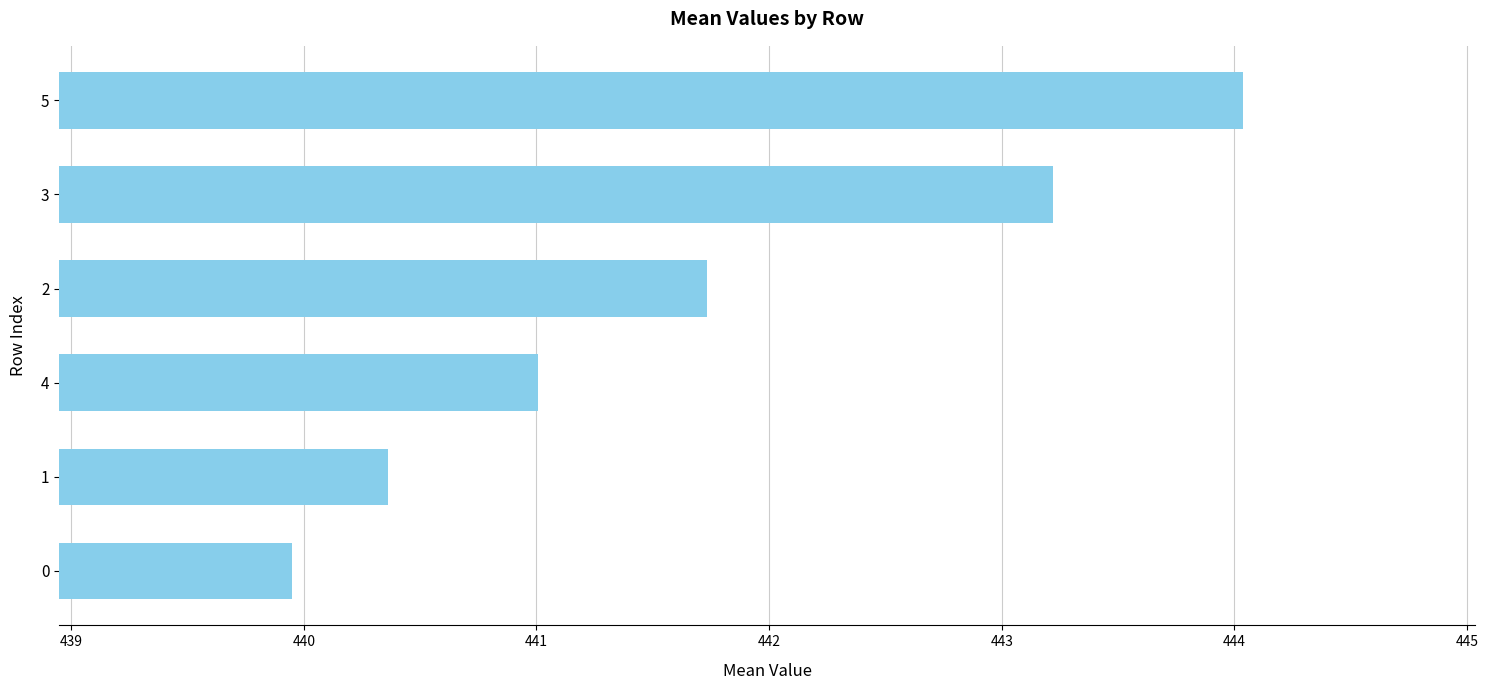

What is the greatest value displayed?

444.0